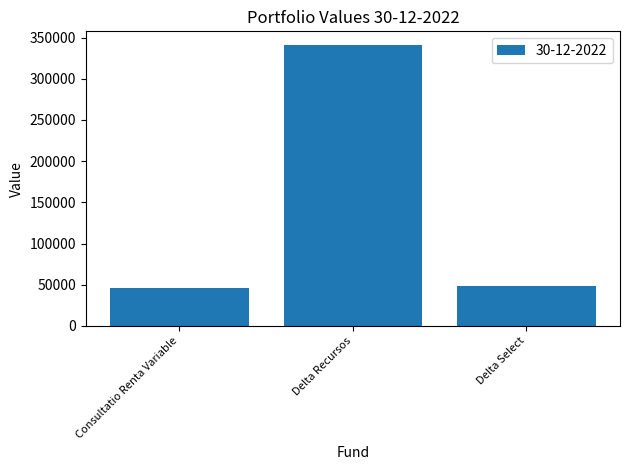

List the labels in order of value, largest first.

Delta Recursos, Delta Select, Consultatio Renta Variable